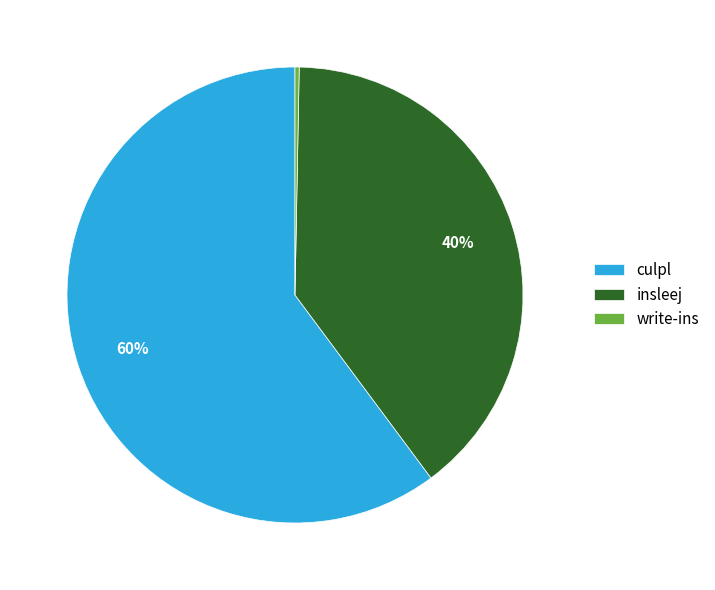

Which category accounts for the majority?

culpl